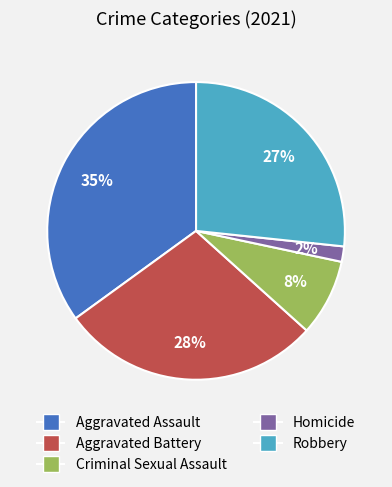

True or false: Homicide accounts for 2% of the total.

True